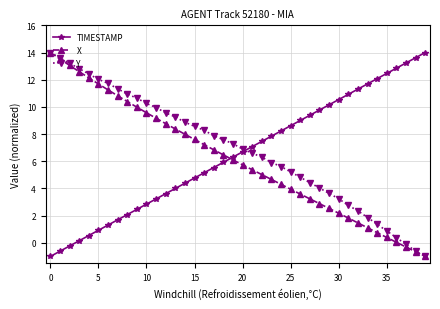

How many data points does each series have?

40